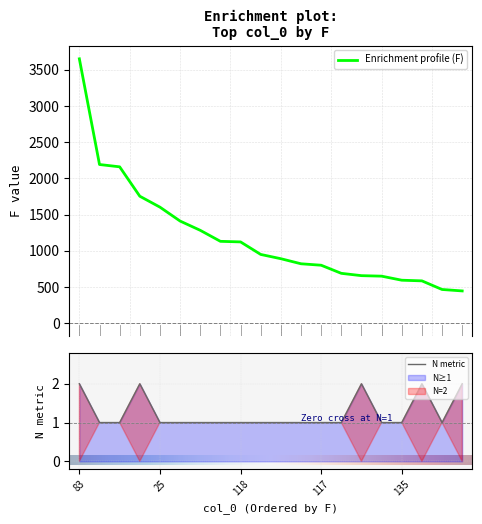

What is the total value across all series at 25?

1604